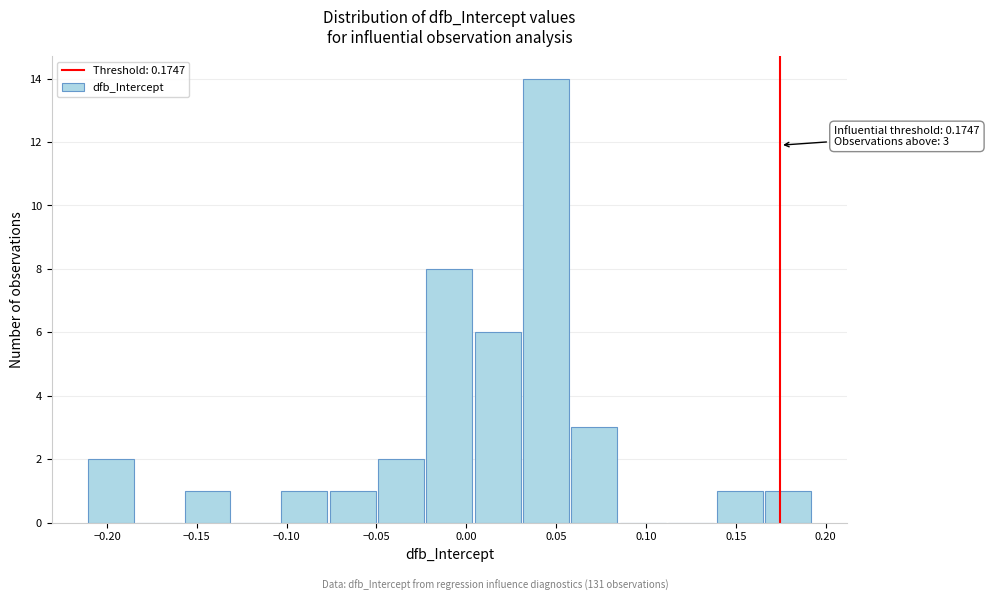

Which range on the x-axis has the tallest bar?

0.030 to 0.060